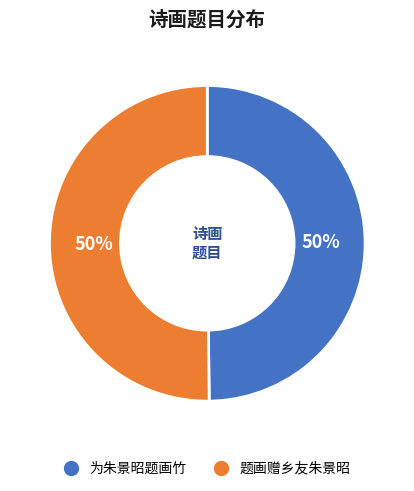

Combined, do 题画赠乡友朱景昭 and 为朱景昭题画竹 account for over 50%?

Yes